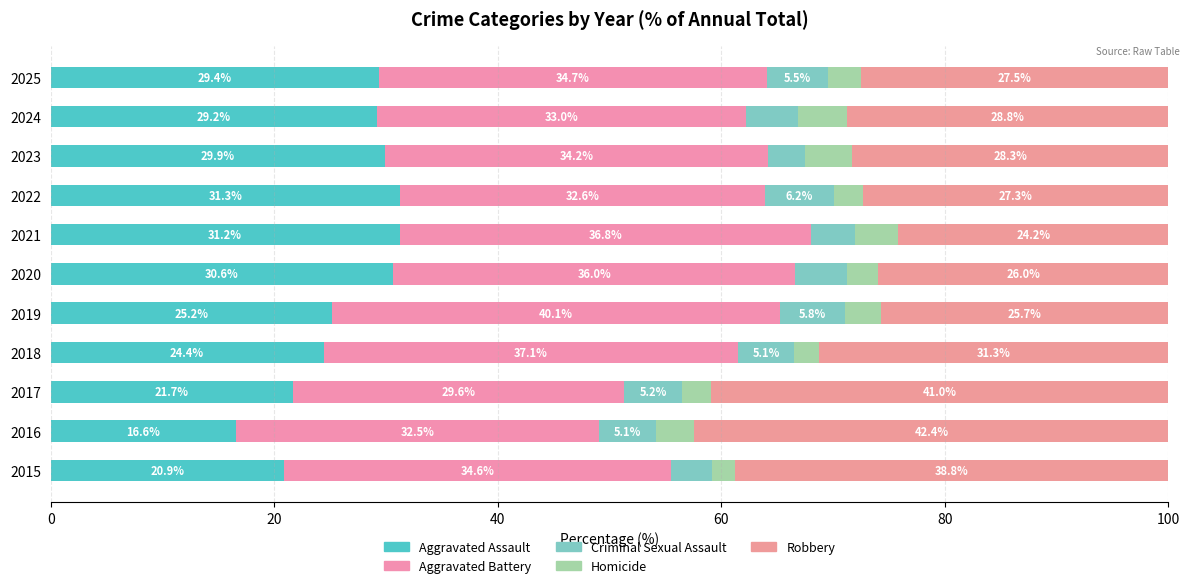

Count the number of categories in the chart.

11